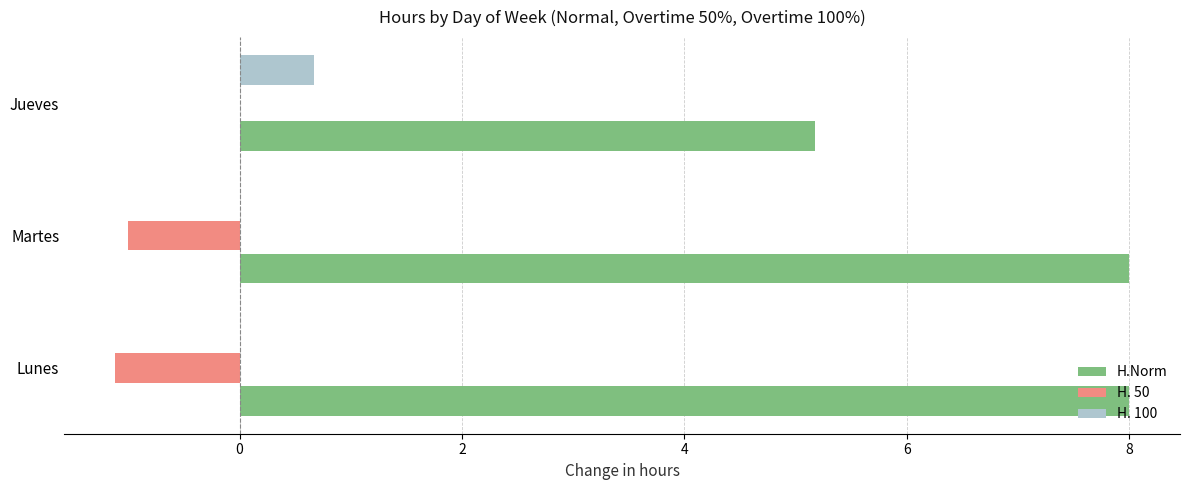

The H. 100 series shows 0.0 at Martes. True or false?

True